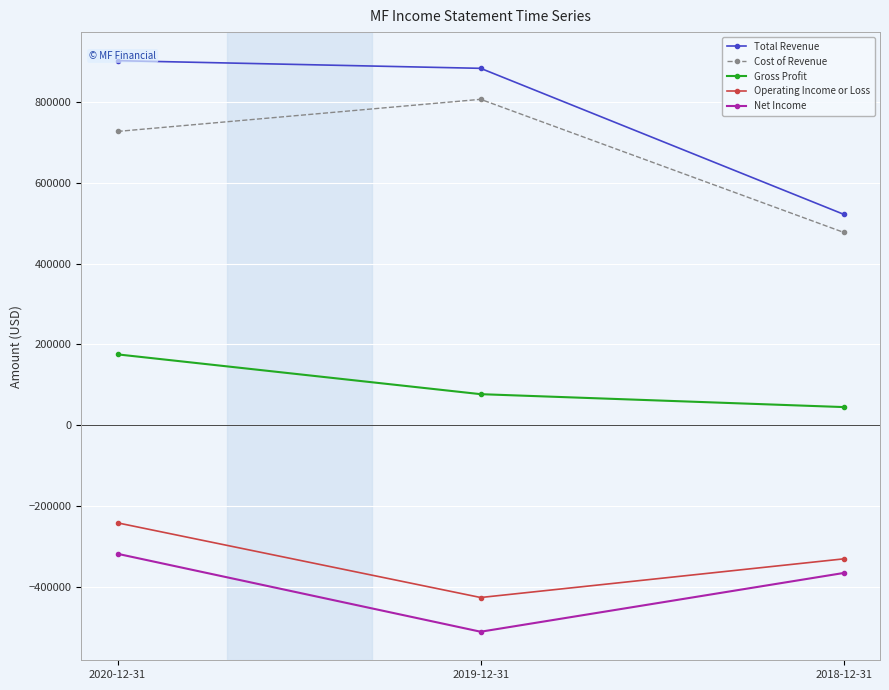

What is the label of the 3rd point from the left?

2018-12-31